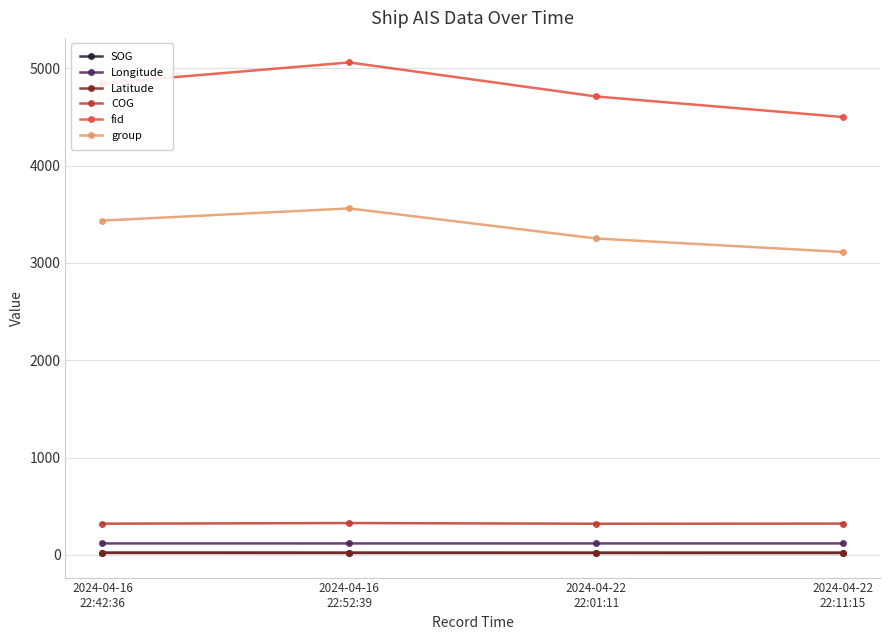

What is the value of the fid point at the 4th from the left?

4499.0